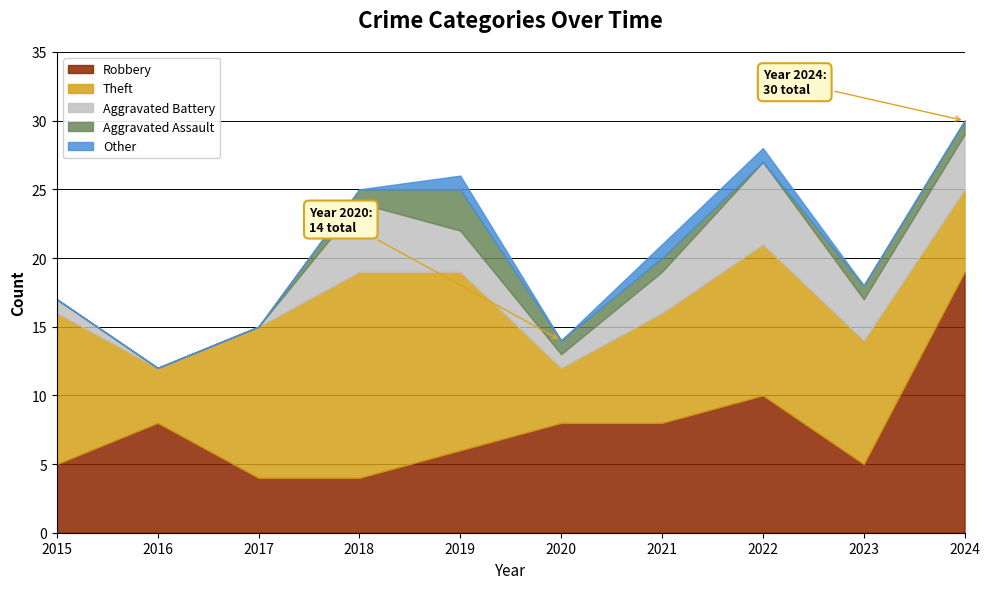

The Aggravated Battery series shows 0 at 2015. True or false?

False